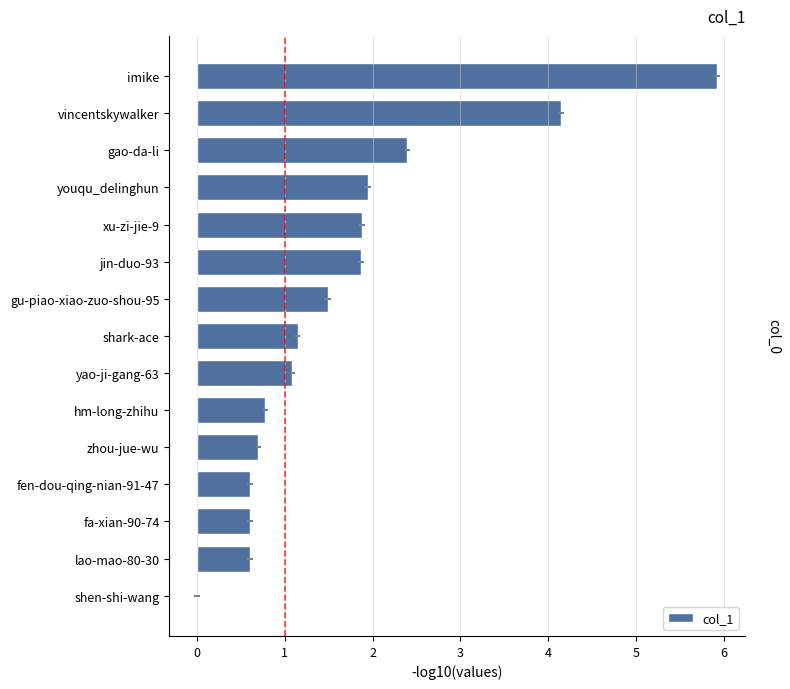

At which label is the value closest to 2?

youqu_delinghun